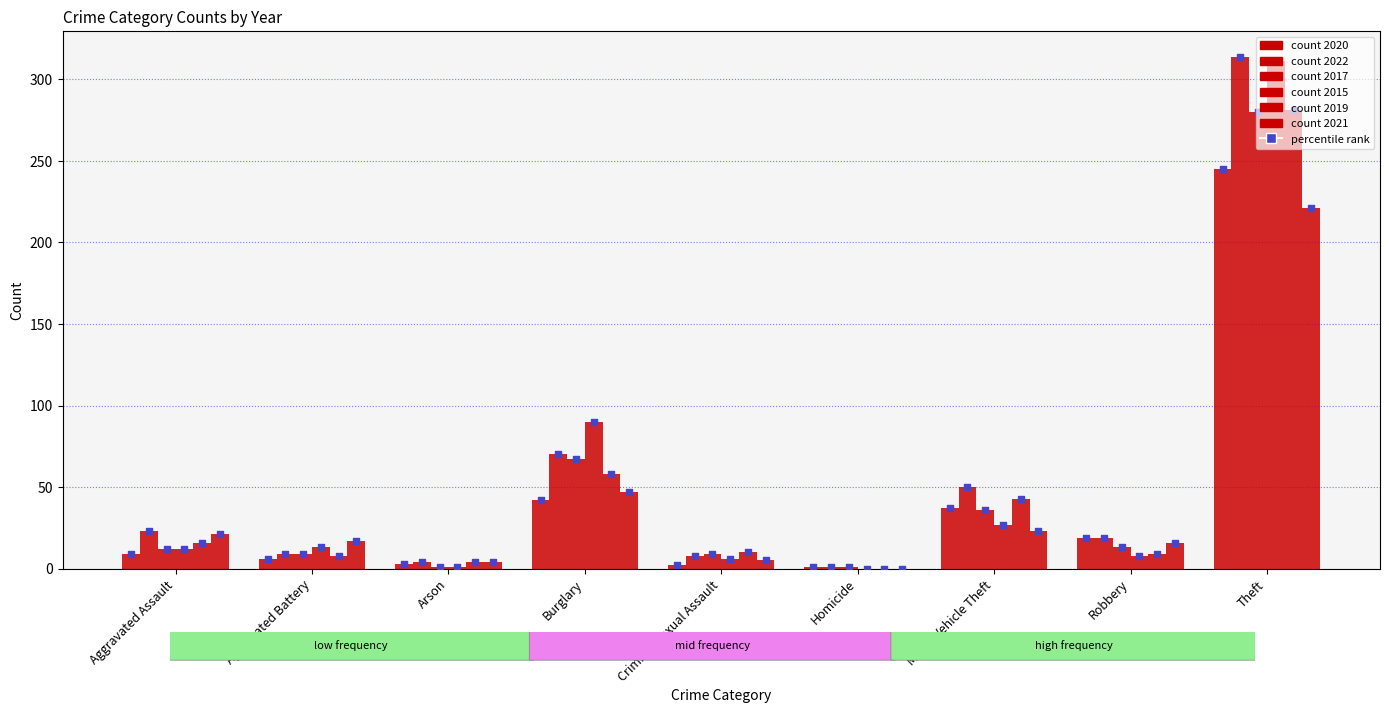

What is the total value across all series at Motor Vehicle Theft?

216